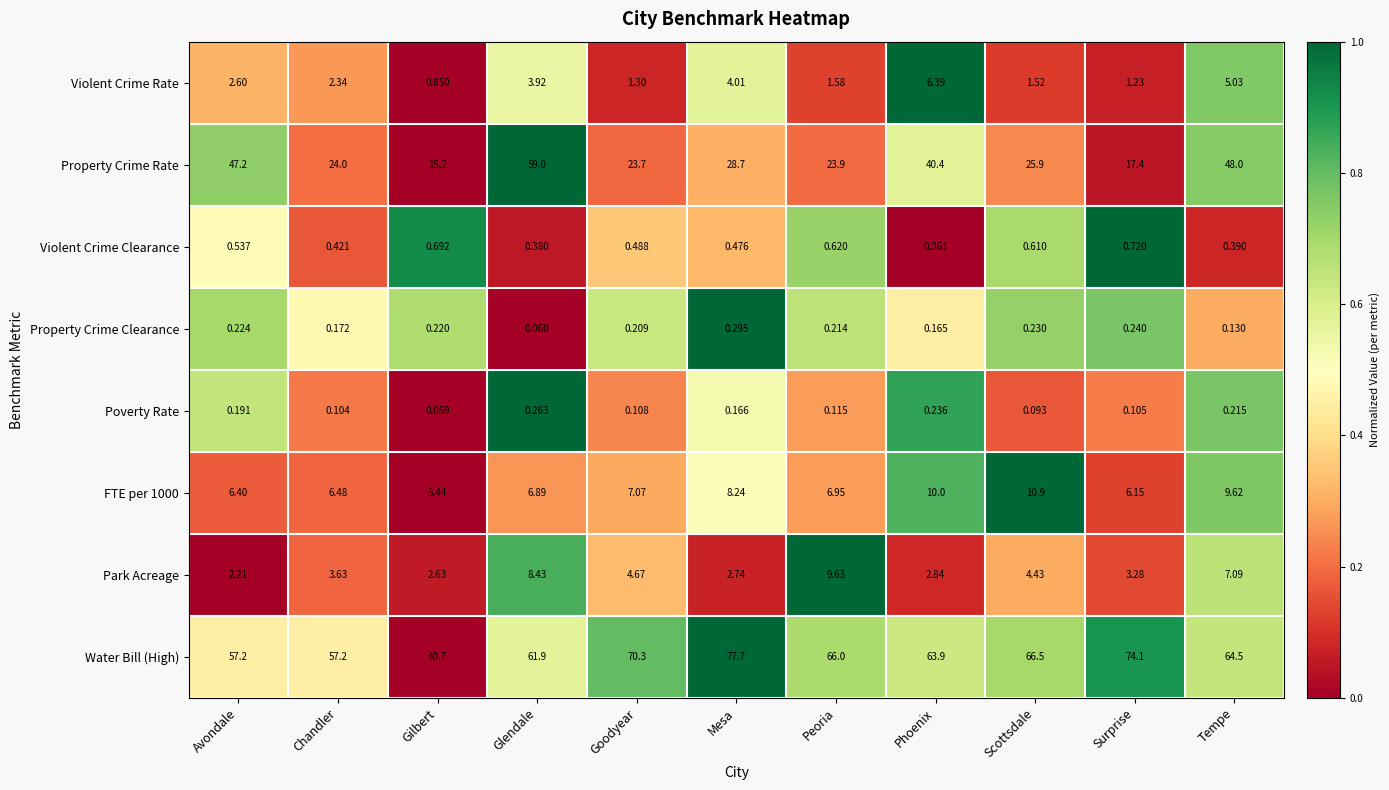

Count the number of data series in this chart.

8